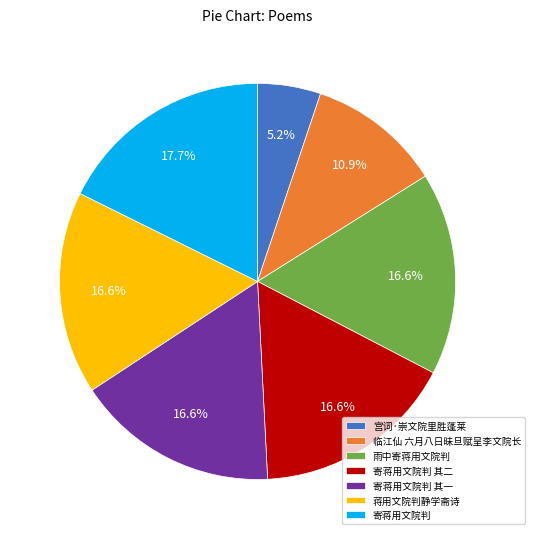

To the nearest percent, what portion does 宫词·崇文院里胜蓬莱 represent?

5%